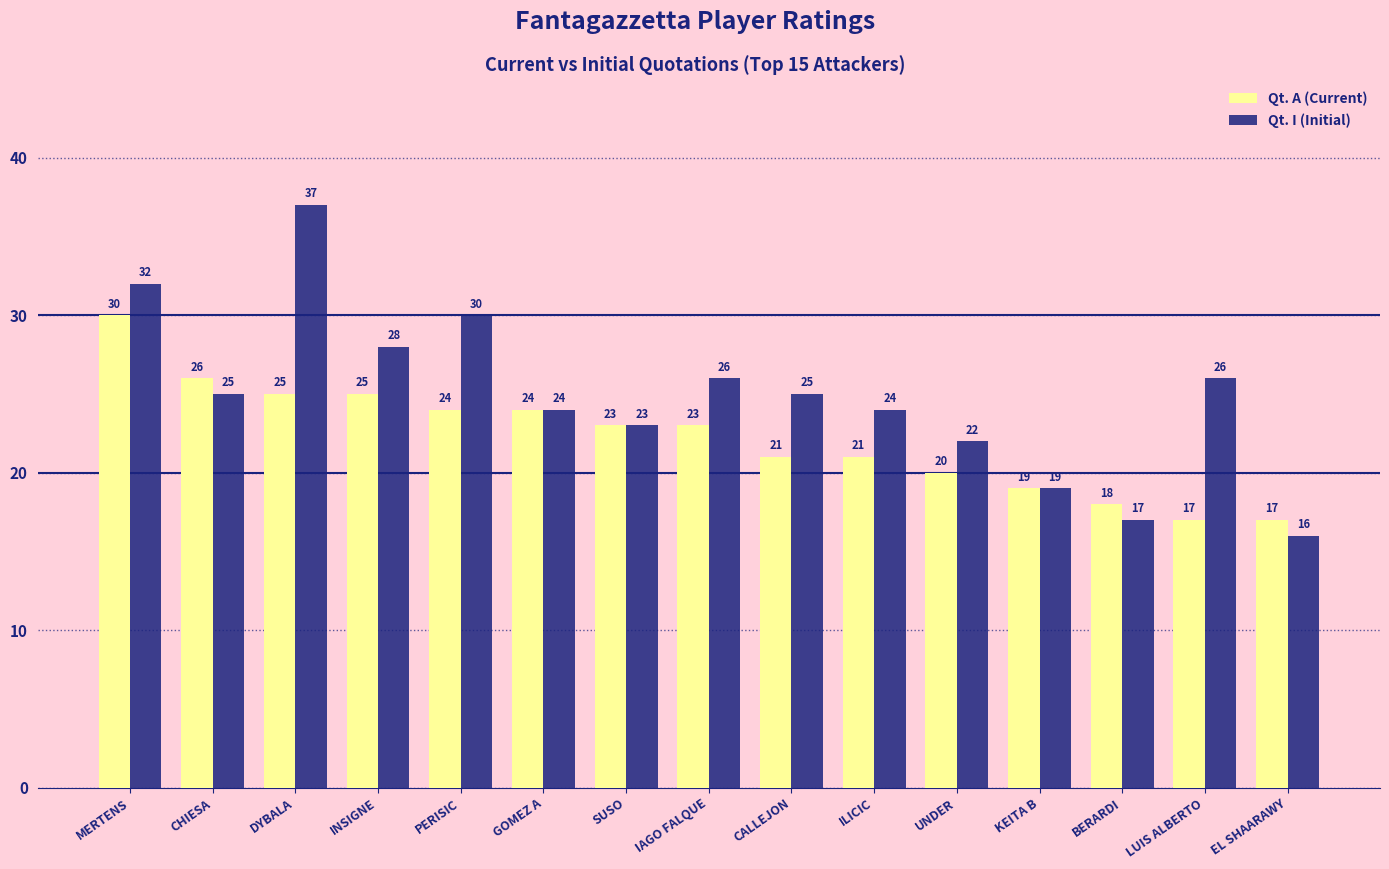

Where does the Qt. I (Initial) series first go above 25?

MERTENS